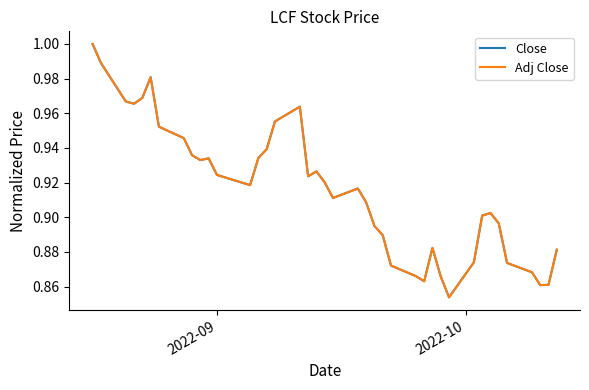

Which series has the largest range (max minus min)?

Adj Close